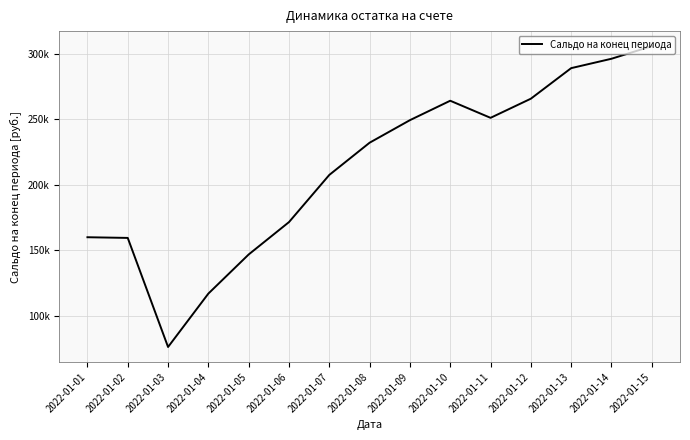

True or false: there are more than 2 points higher than both neighbors.

False